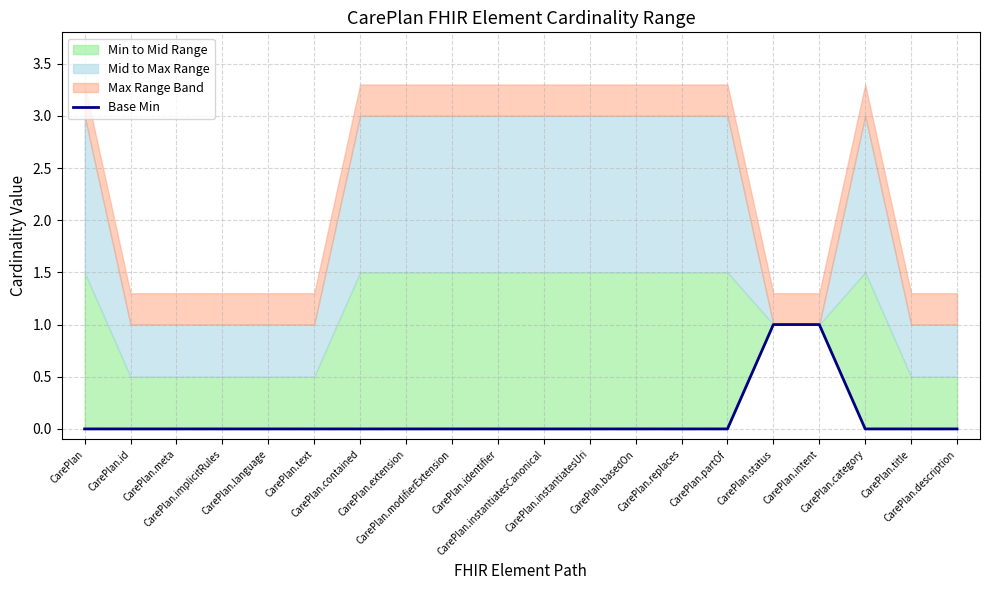

The value at CarePlan.contained is 0. True or false?

False